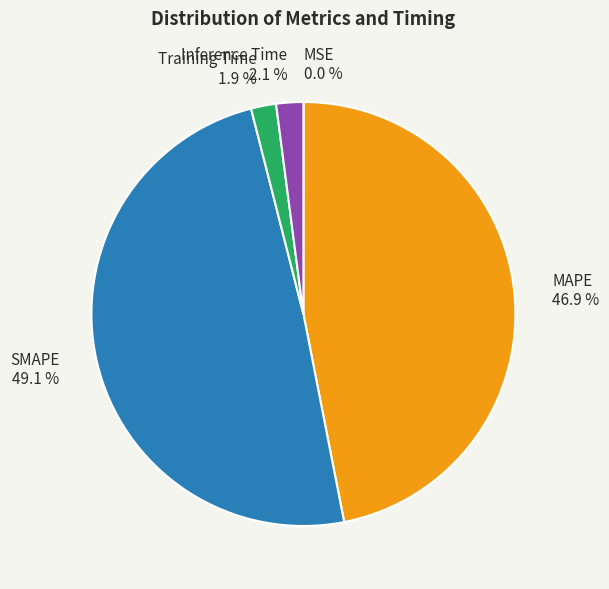

What is the ratio of the value at MAPE to the value at SMAPE?

1.0